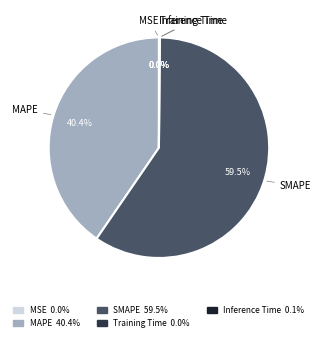

Is there a majority slice in this chart?

Yes